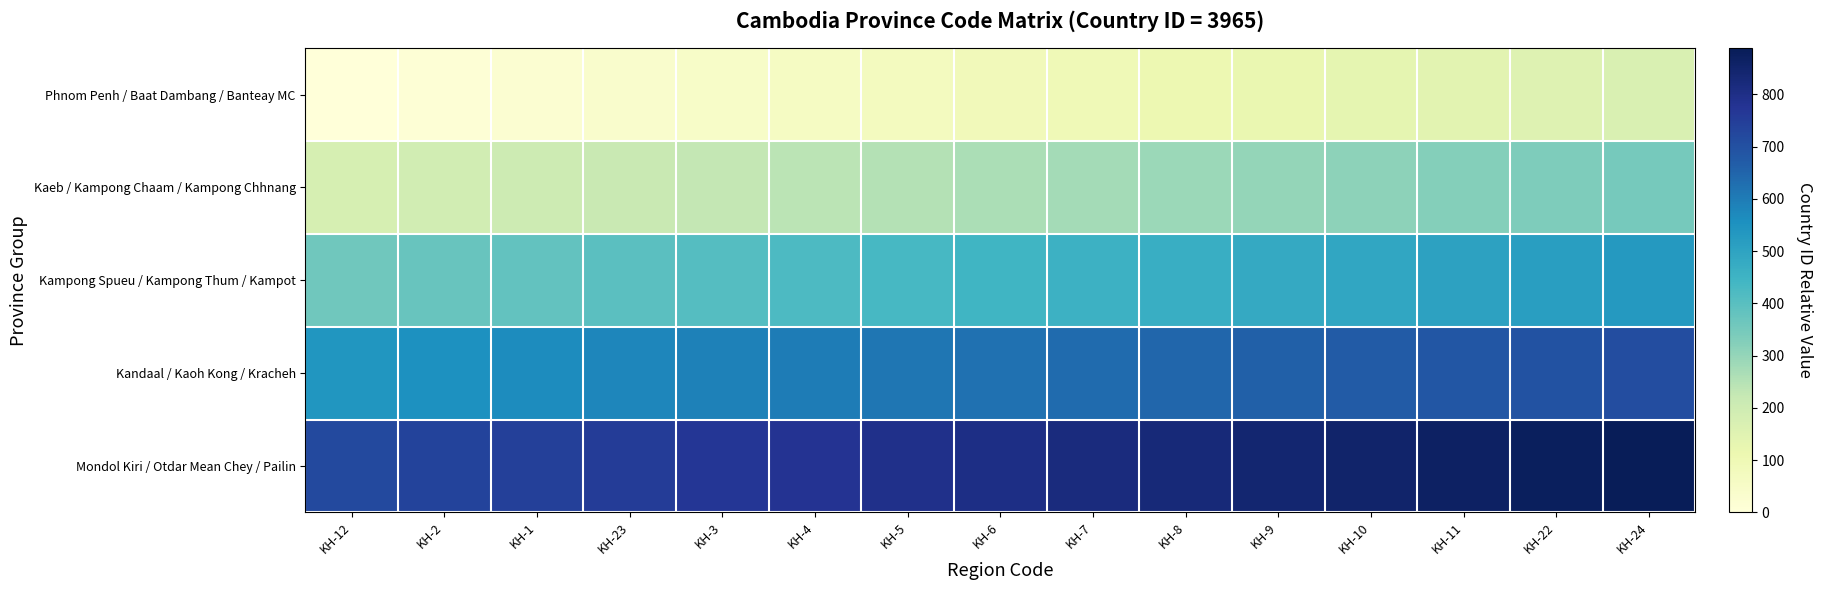

Which series has the largest range (max minus min)?

Phnom Penh / Baat Dambang / Banteay MC